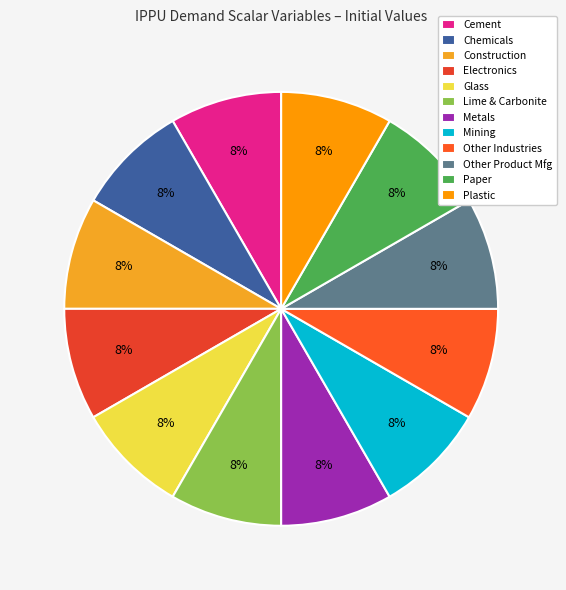

Count the number of slices in the pie.

12